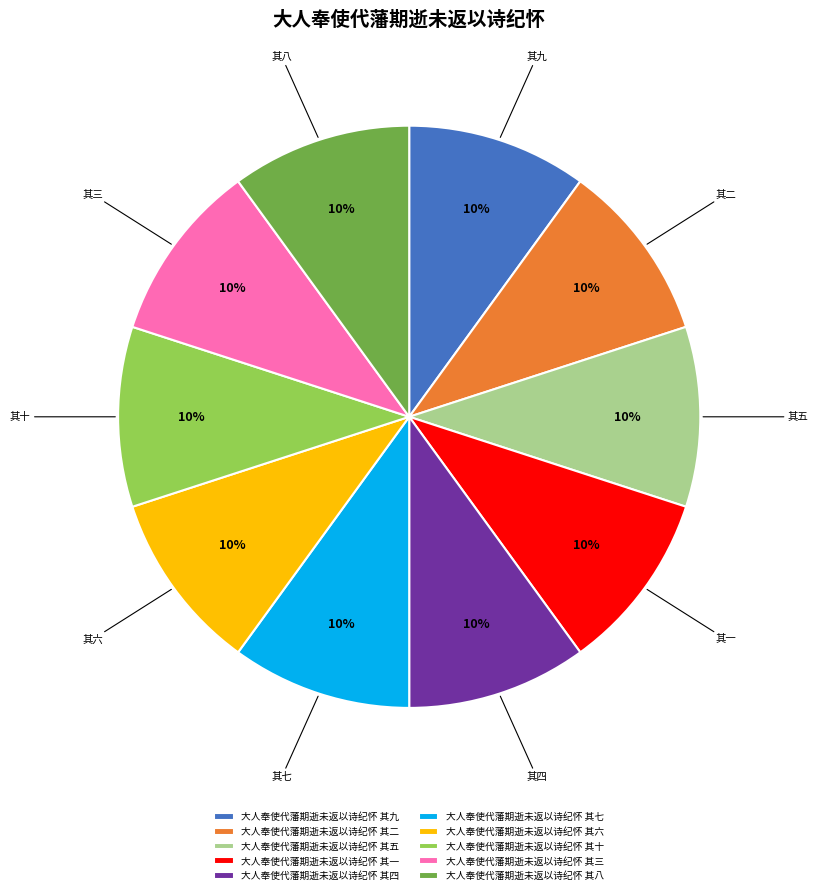

Count the number of slices in the pie.

10